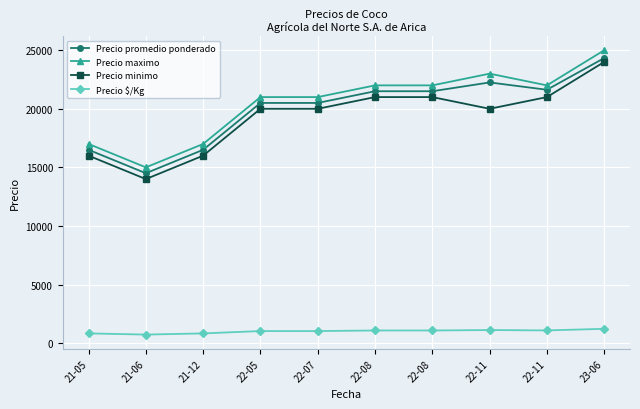

How many lines are shown in the chart?

4